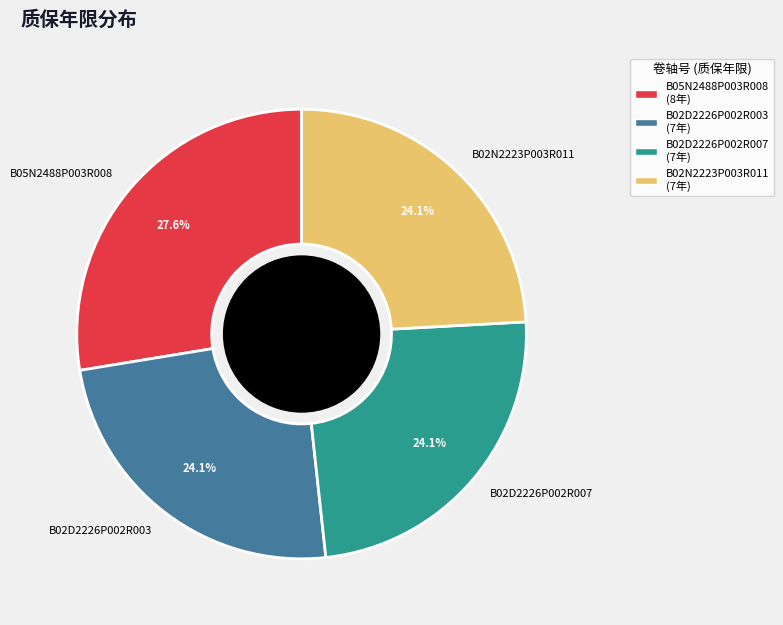

Approximately how many times larger is the value at B02D2226P002R007 compared to B02D2226P002R003?

1.0